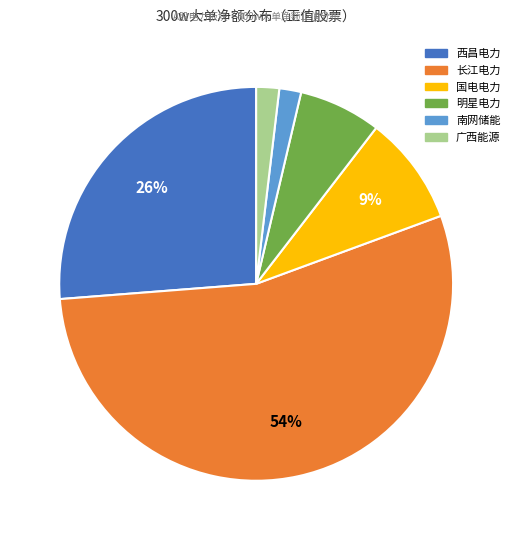

What is the largest slice in the pie chart?

长江电力